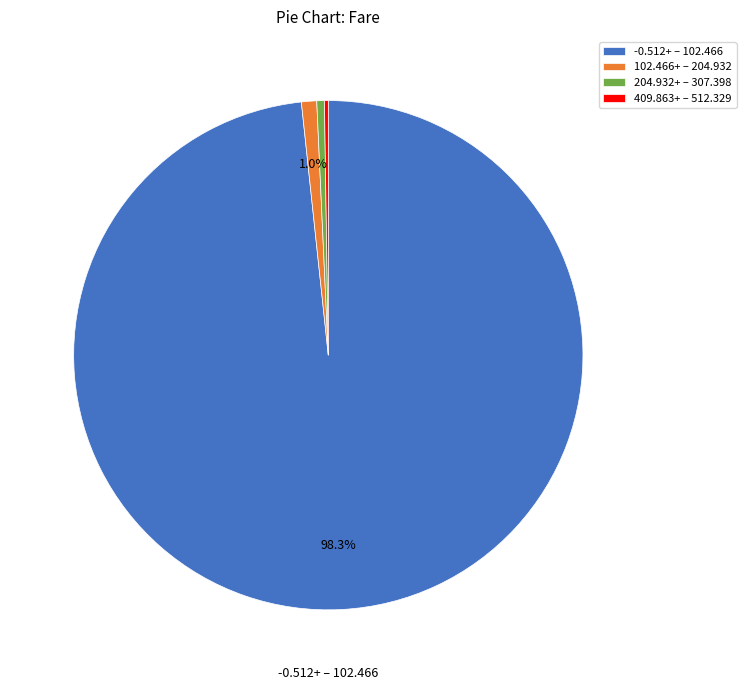

Is there a majority slice in this chart?

Yes